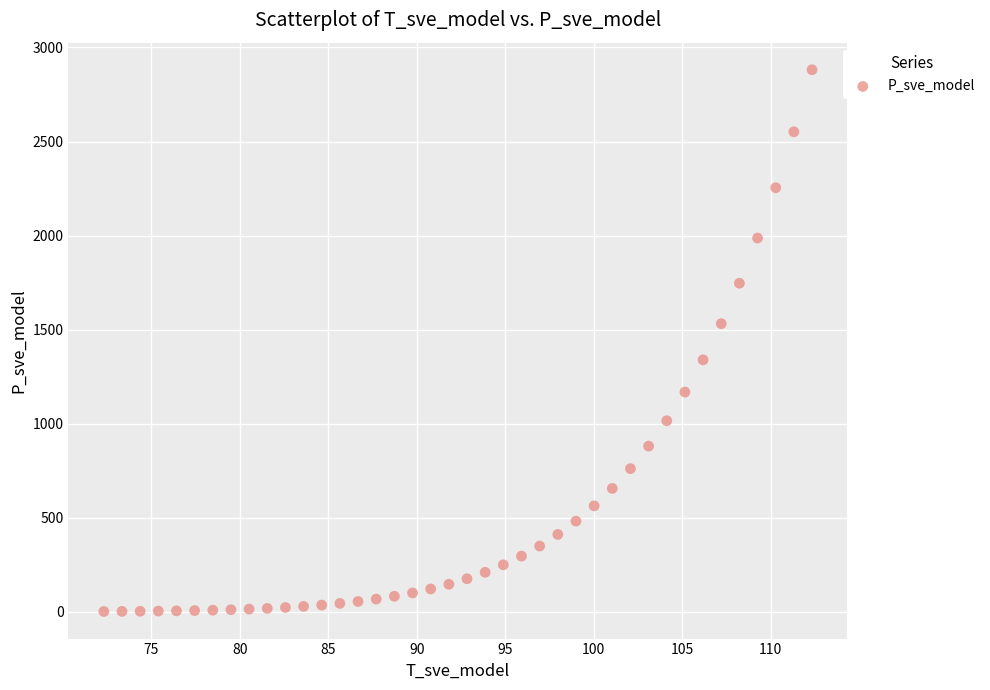

What is the range of X values (max minus min)?

40.0